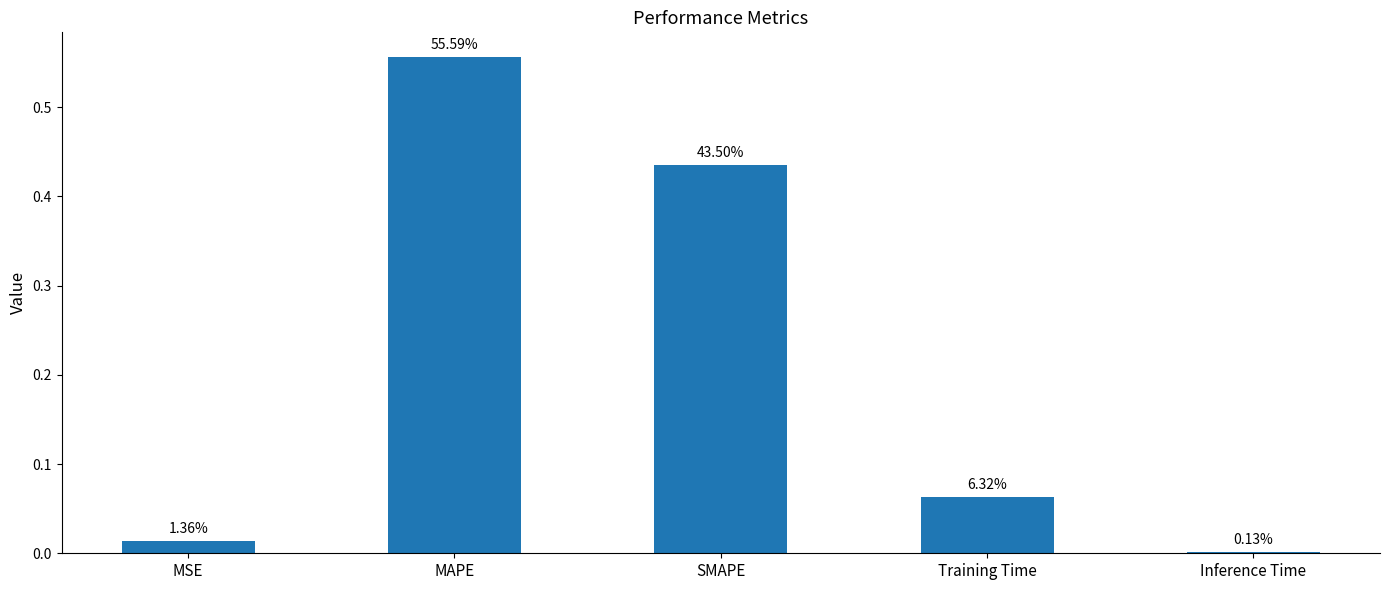

Reading left to right, list all the values displayed in this chart.

MSE=0.0	MAPE=0.6	SMAPE=0.4	Training Time=0.1	Inference Time=0.0